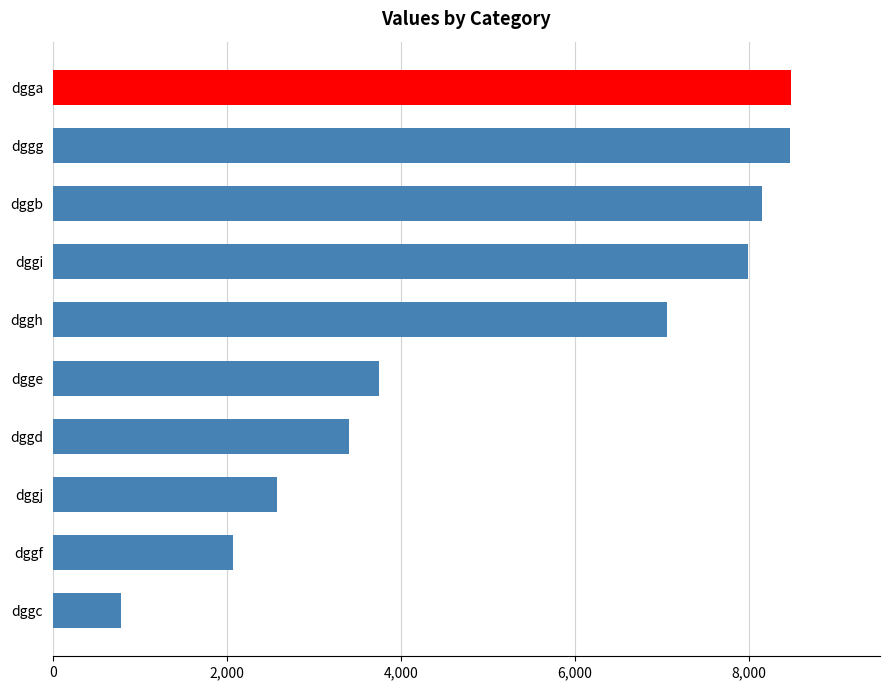

What is the greatest value displayed?

8488